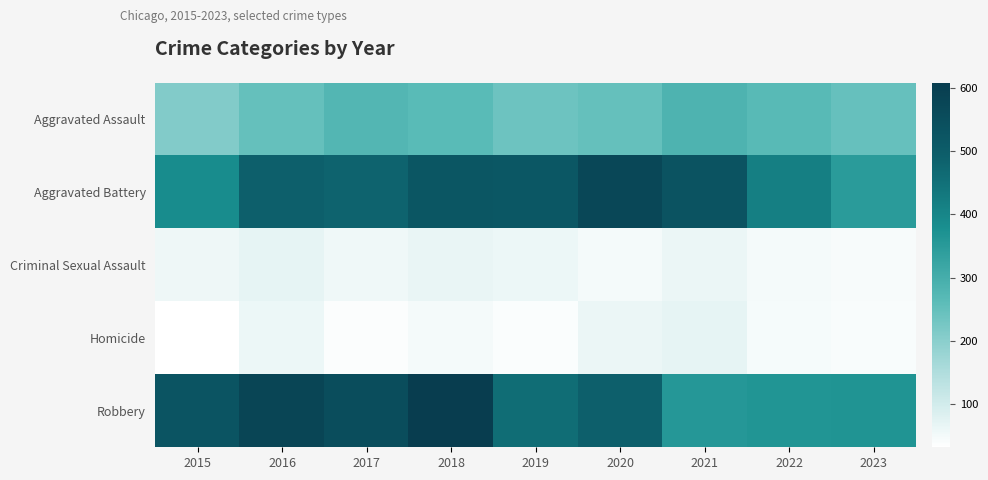

What is the smallest value displayed?

32